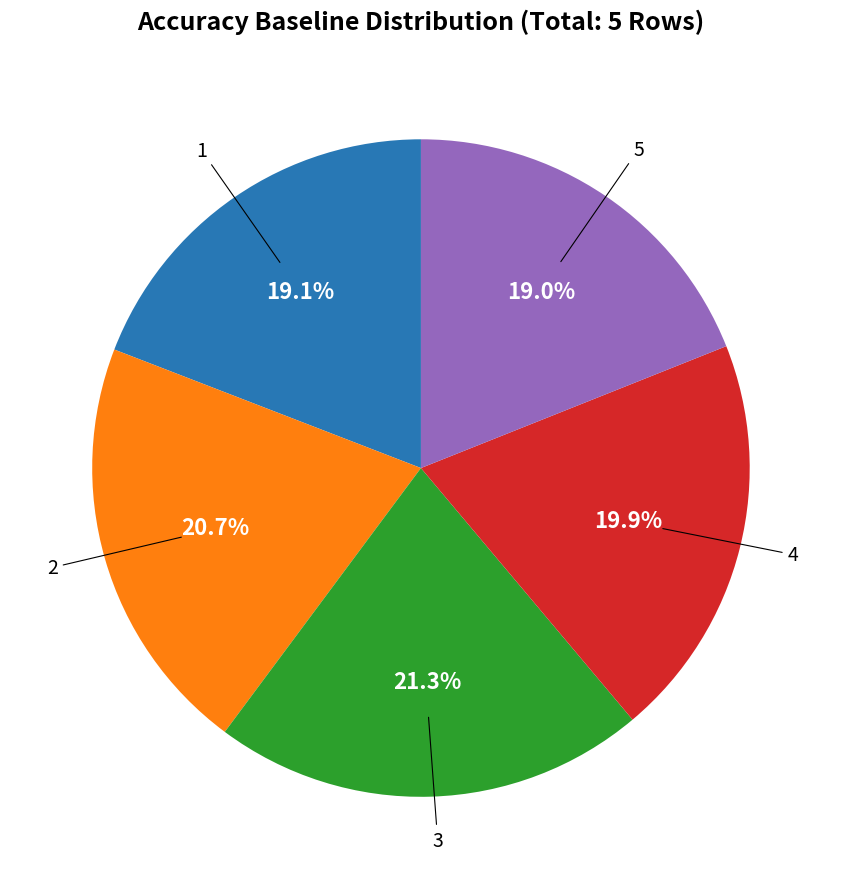

Does any single category account for the majority?

No